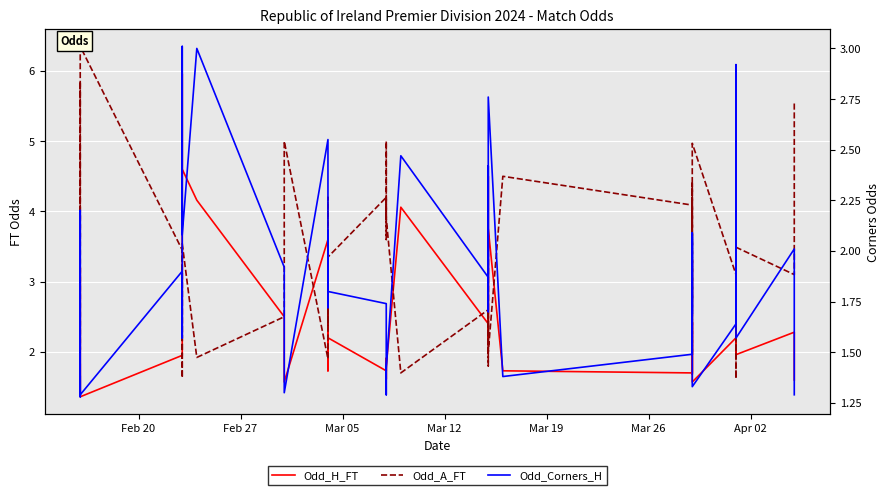

How many series are shown in this chart?

3